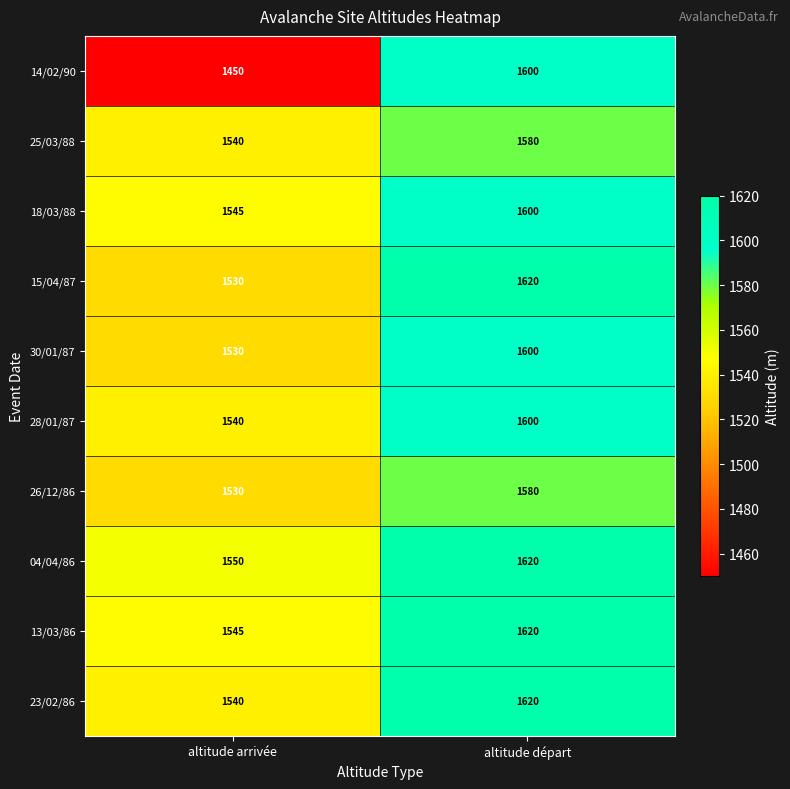

How many data points does each series have?

2